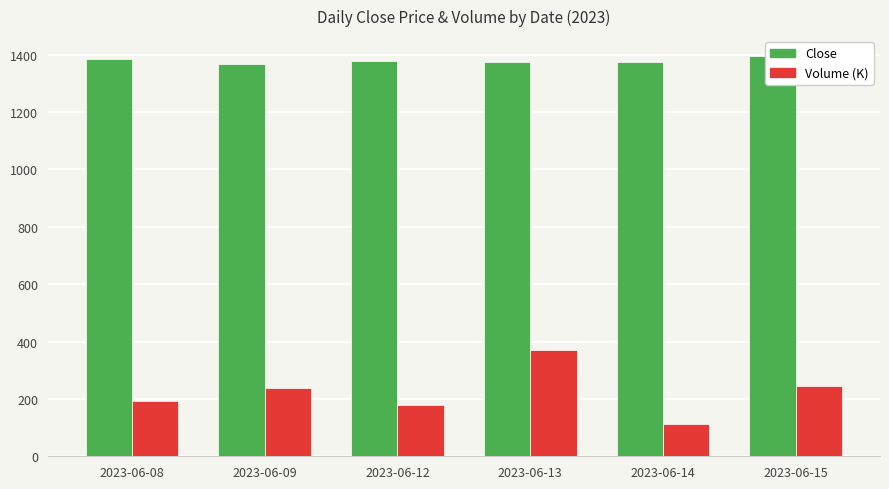

Which series has the widest spread of values?

Volume (K)